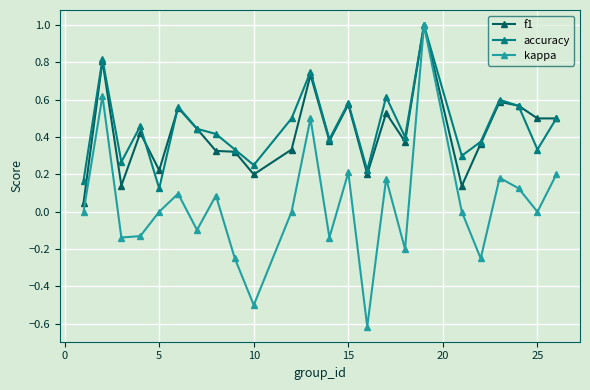

In kappa, how many points are lower than both neighbors (excluding endpoints)?

8